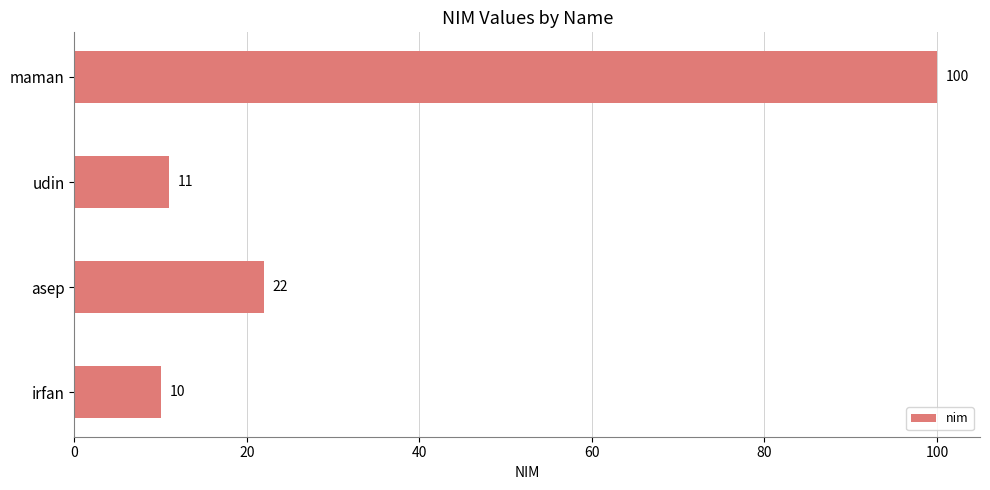

Rank the categories by value from highest to lowest.

maman, asep, udin, irfan